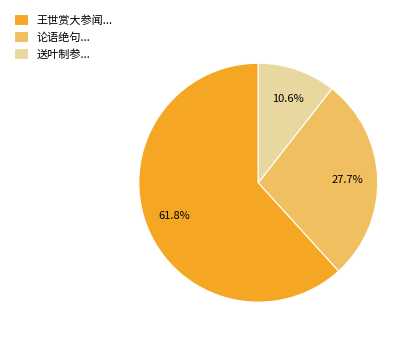

Count the number of slices in the pie.

3